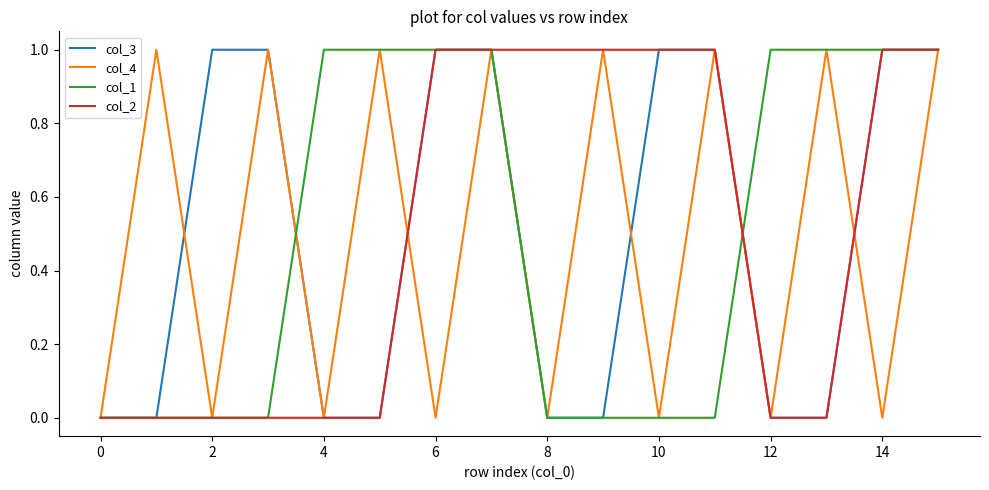

How many times do col_4 and col_2 cross each other?

2